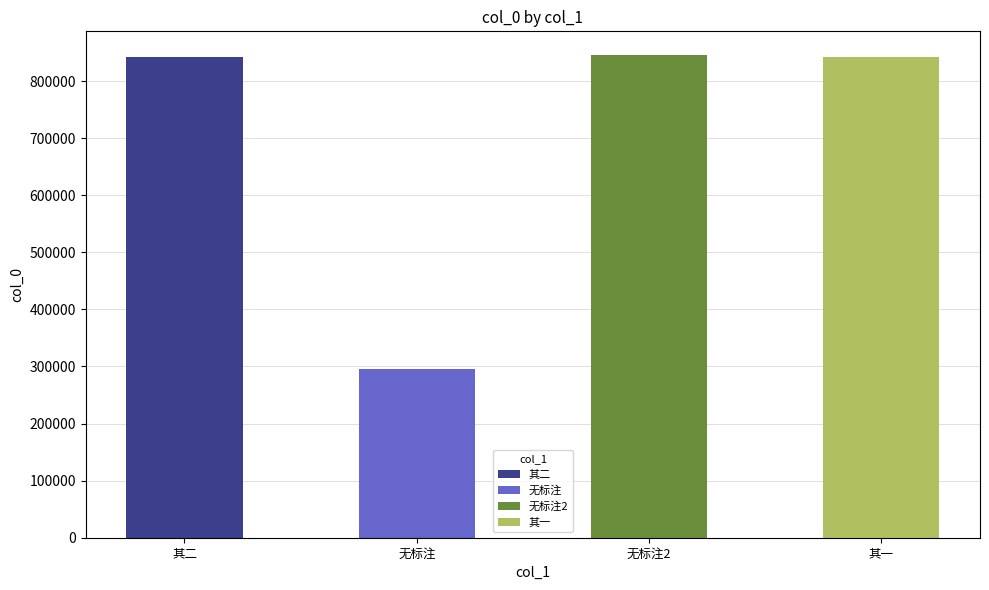

What is the change in value from 吴苇青和吴絅斋艳词因次其韵作二绝句 其二 to 吴苇青和吴絅斋艳词因次其韵作二绝句 其一?

-1